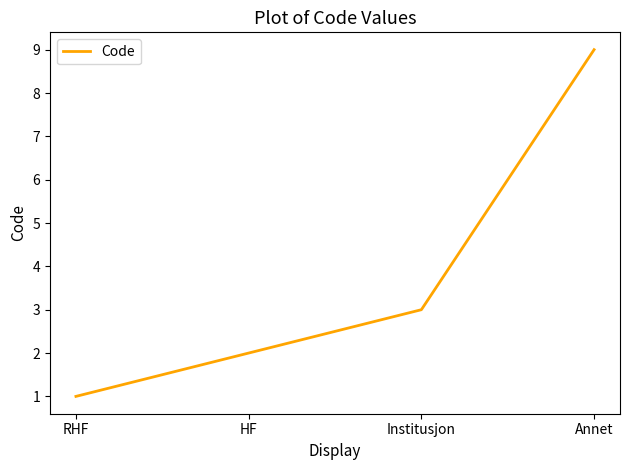

What is the average value?

4